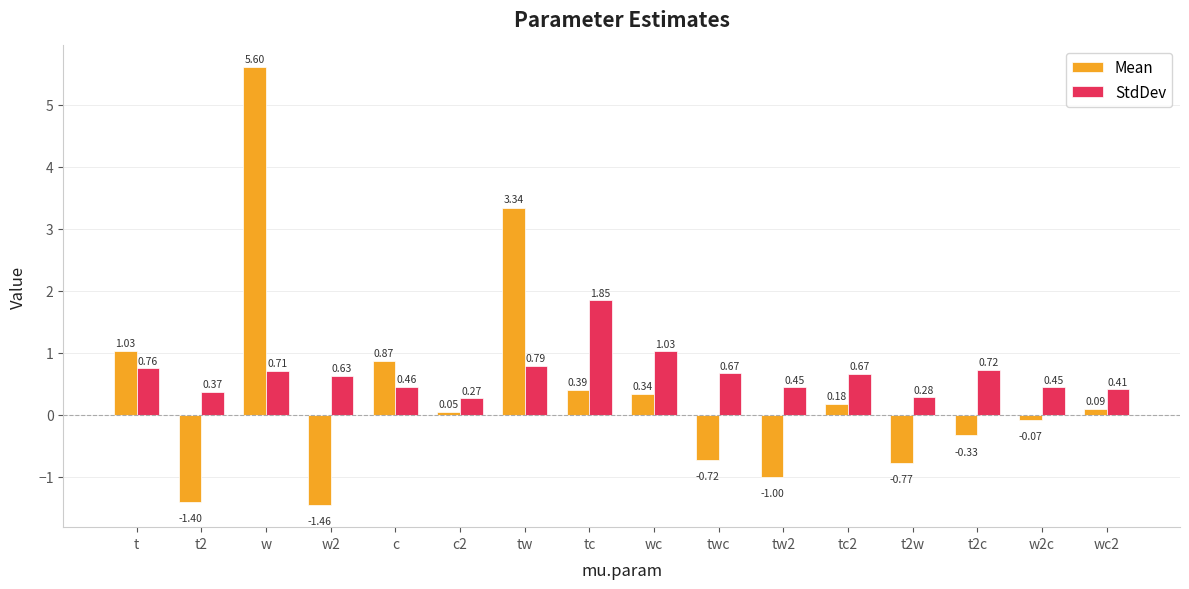

Rank the series at wc2 from highest to lowest value.

StdDev, Mean